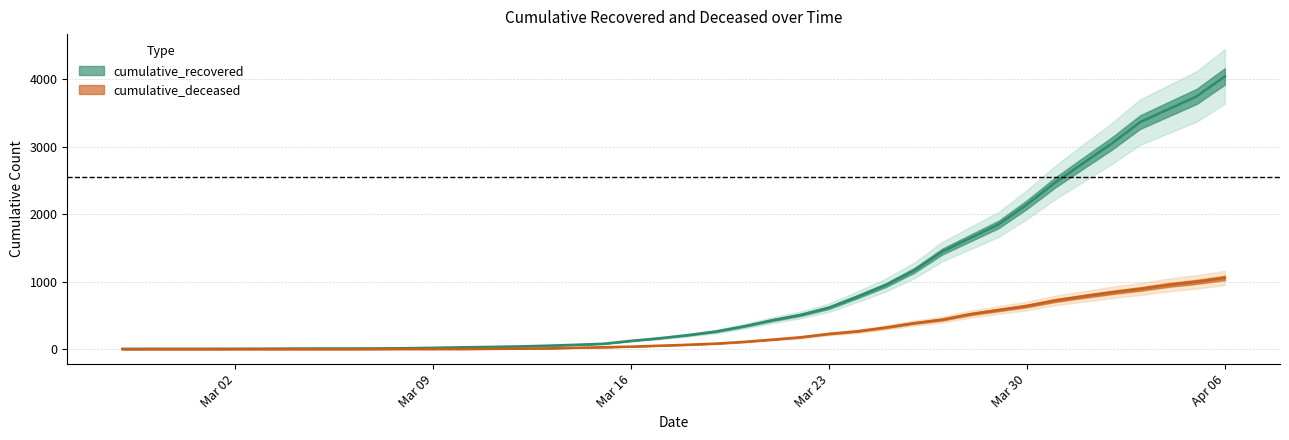

What is the difference between the maximum and minimum values in the cumulative_recovered series?

4039